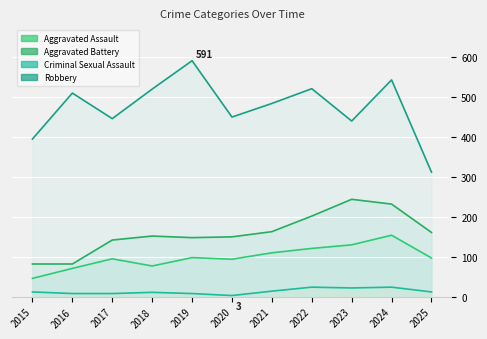

What is the value of the Robbery point at the 9th from the left?

440